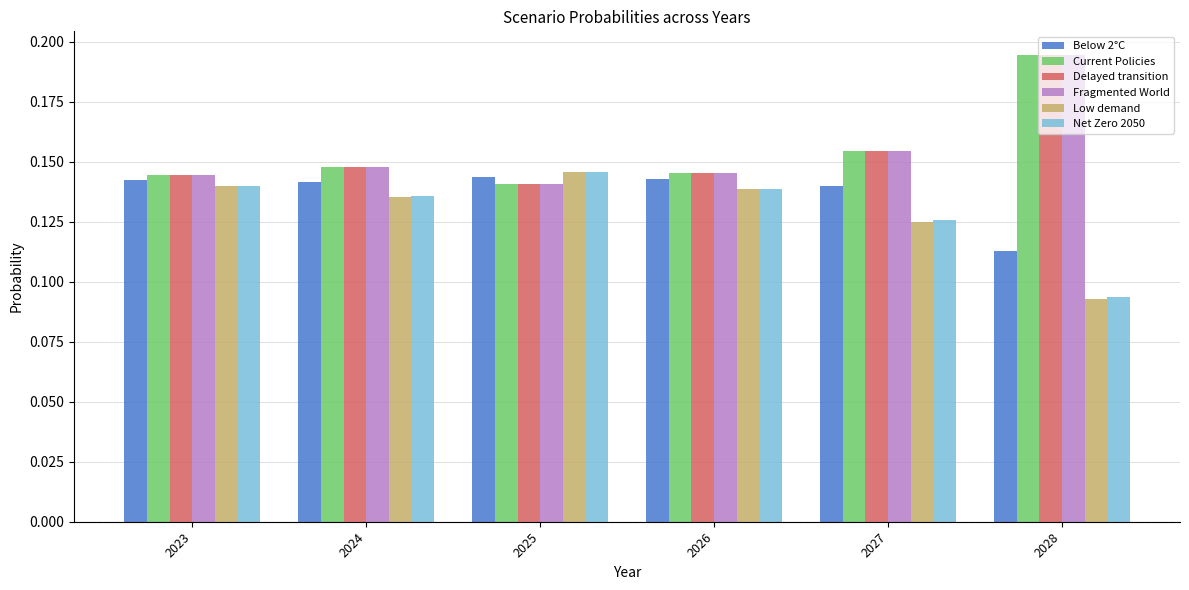

At which label is Below 2°C closest to 0?

2028